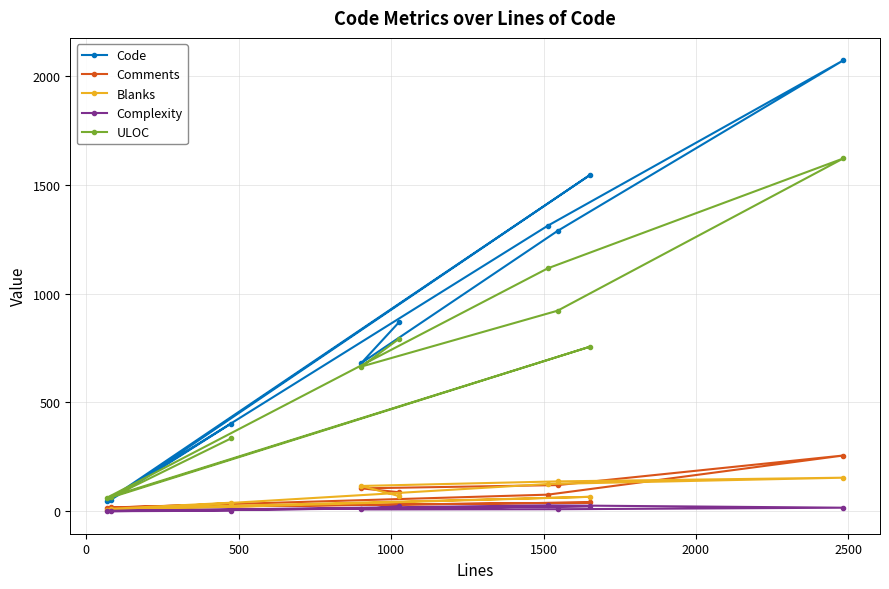

How many lines are shown in the chart?

5